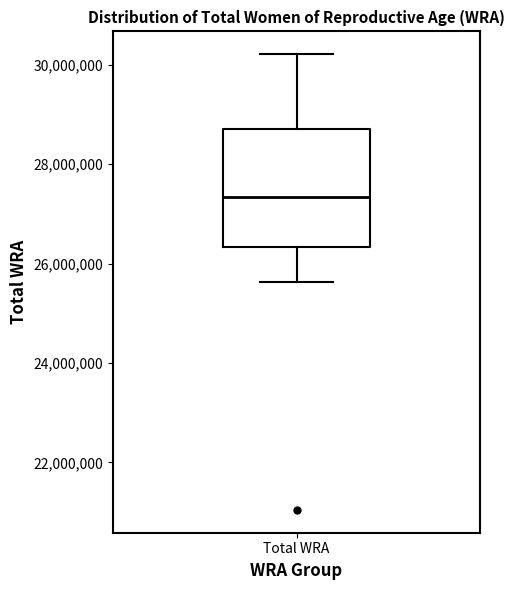

Read this box plot against the y-axis: the position of the median line, the range covered by the box, and the ends of both whiskers. The values are not printed on the chart, so give them approximately, as read against the axis.

median 27400000, box 26400000 to 28800000, whiskers 25600000 to 30200000